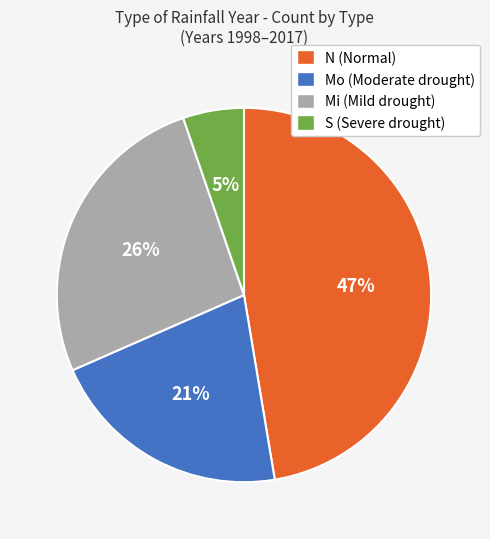

Approximately how many times larger is the value at S compared to N?

0.1